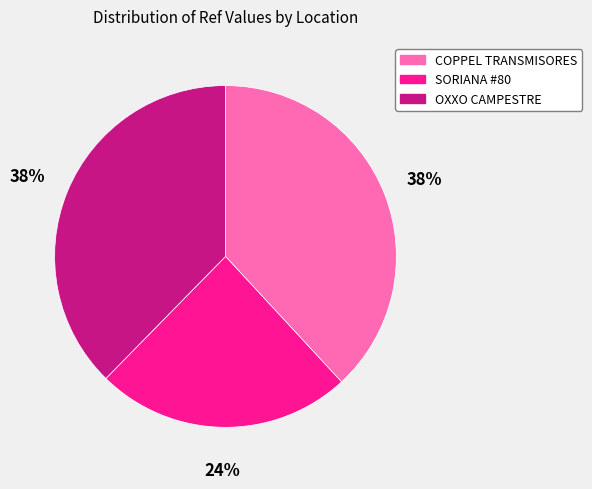

How many slices are in this pie chart?

3